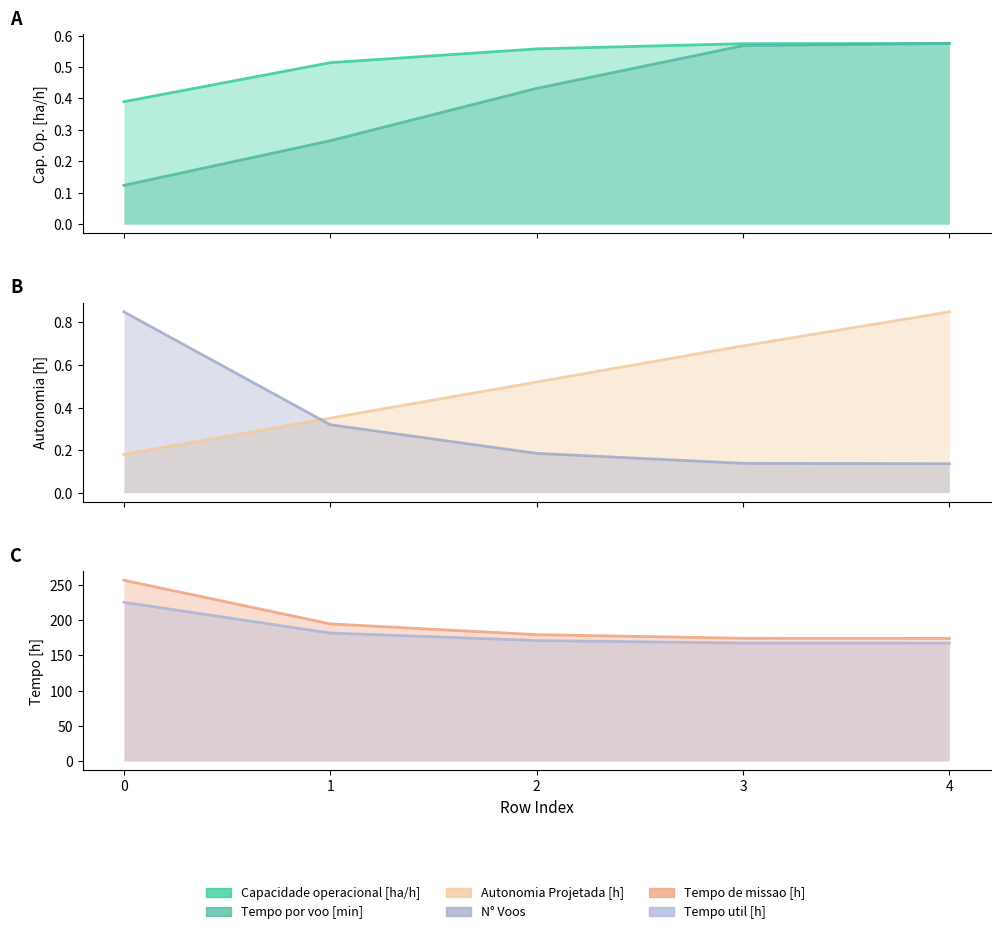

How many lines are shown in the chart?

6